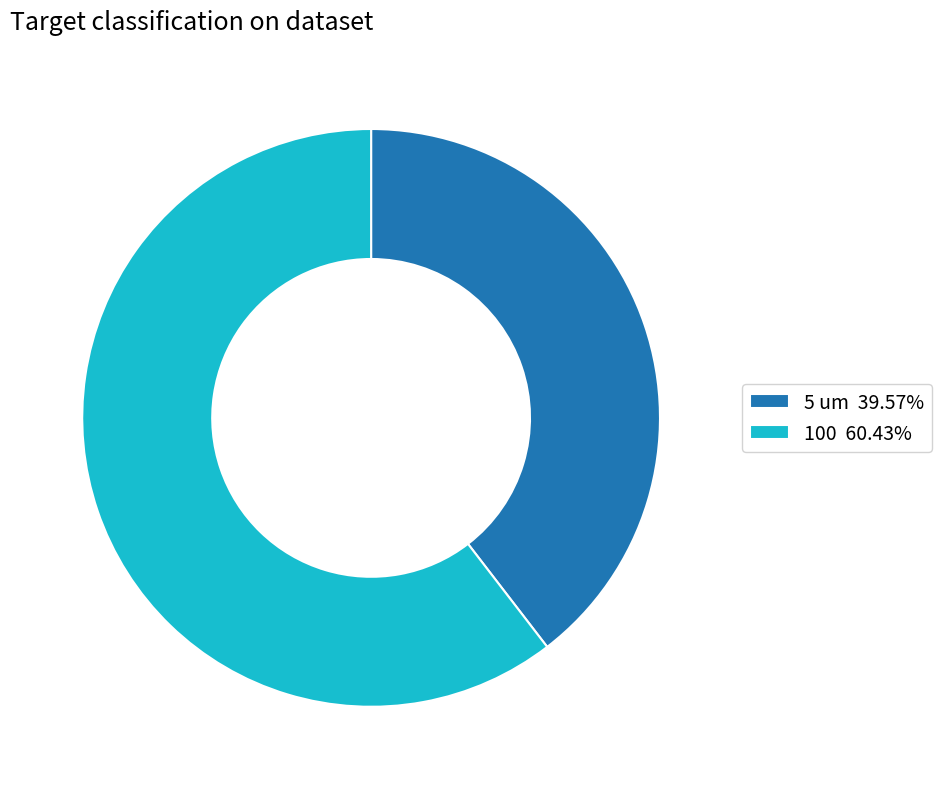

Is it true that 100 is 60% of the pie?

True